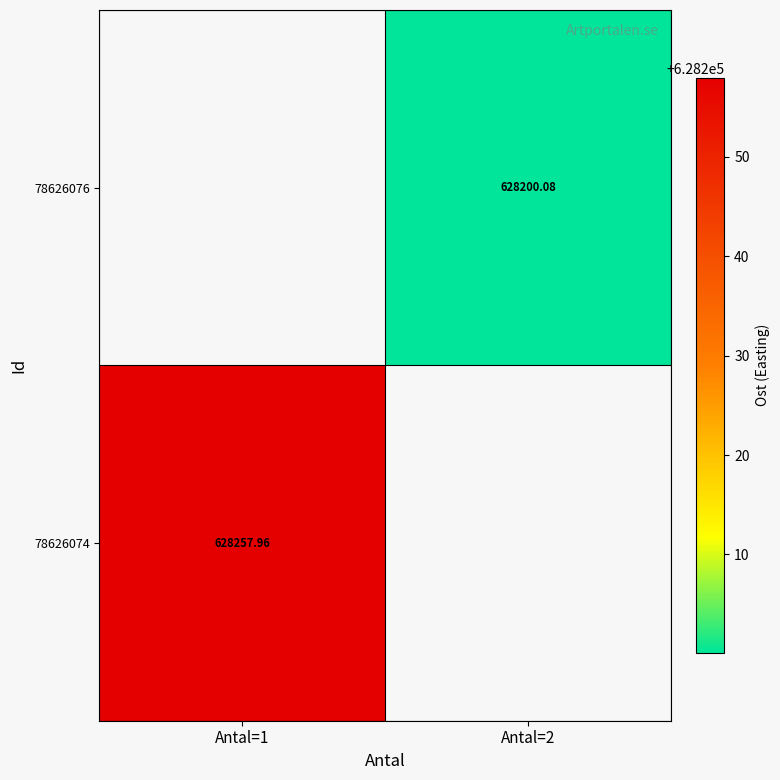

How many positive values does the 78626074 series have?

1